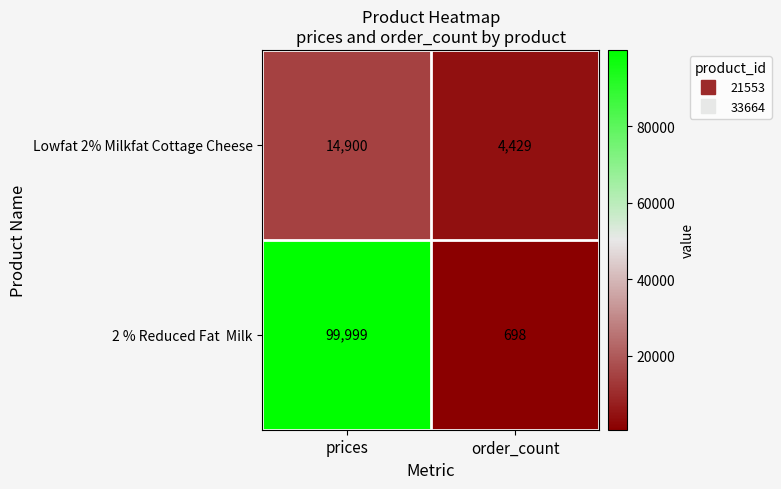

How many categories are shown in the chart?

2